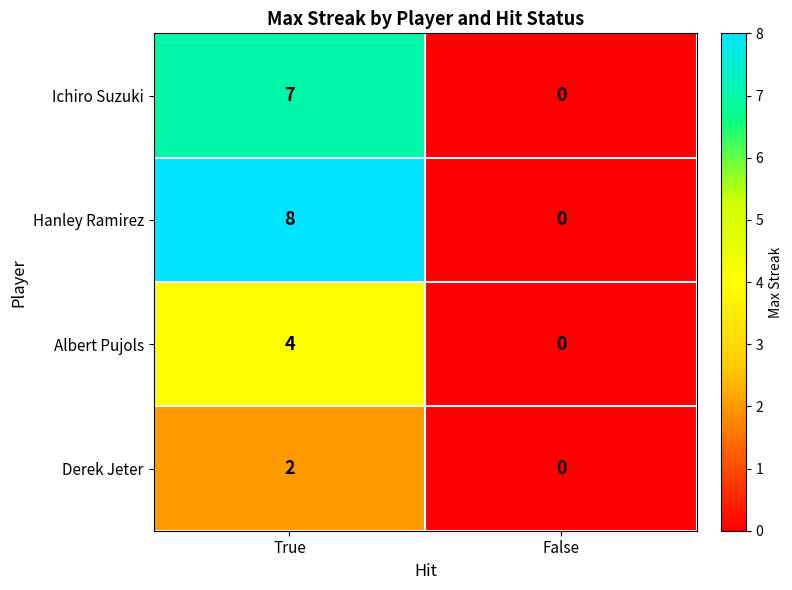

Read the Ichiro Suzuki value at True.

7